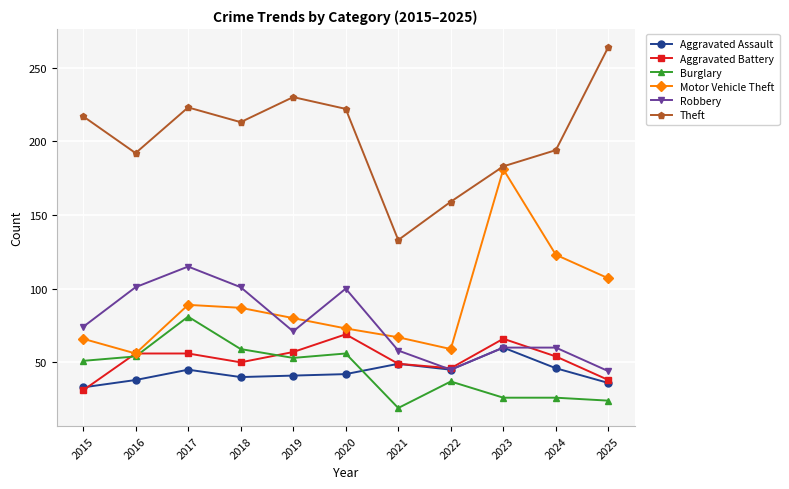

What is the spread (max minus min) of values at 2023?

157